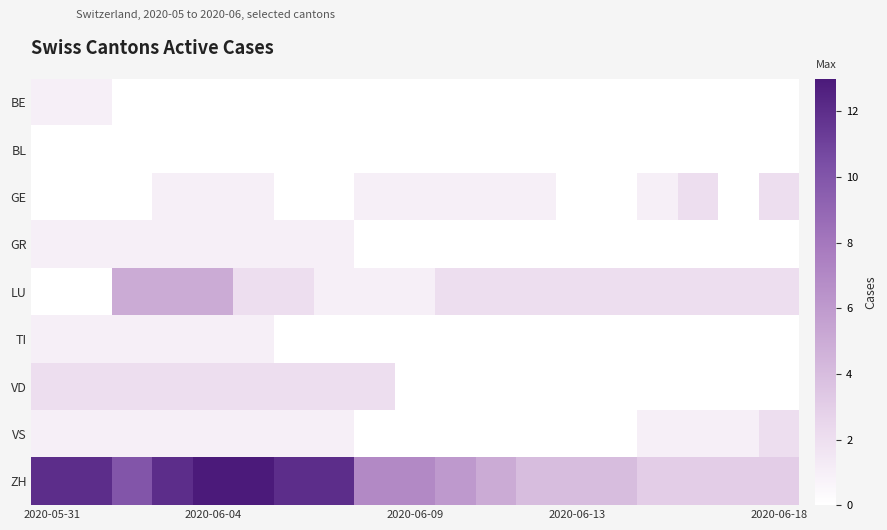

Which series has the largest range (max minus min)?

ZH